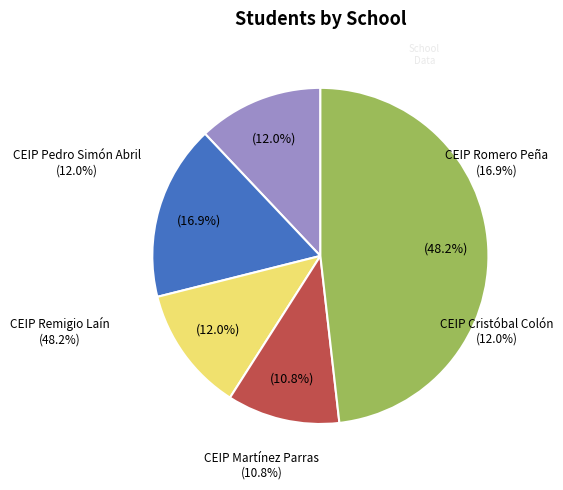

Is there any slice that represents more than half of the pie?

No